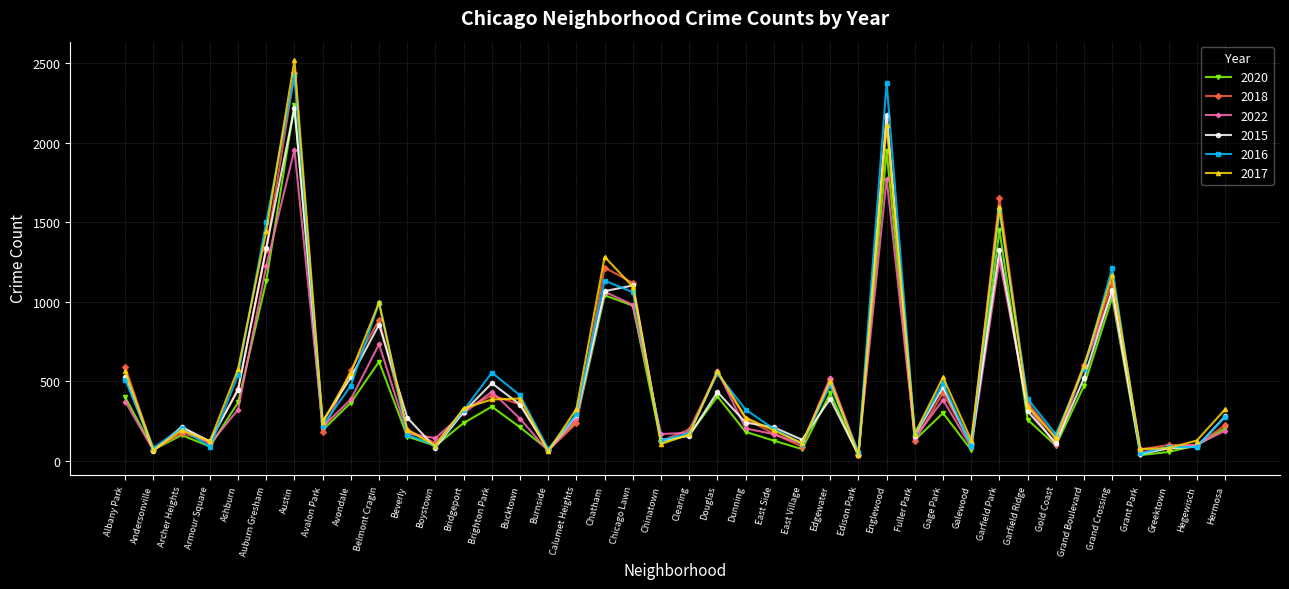

What is the minimum value for 2016?

46